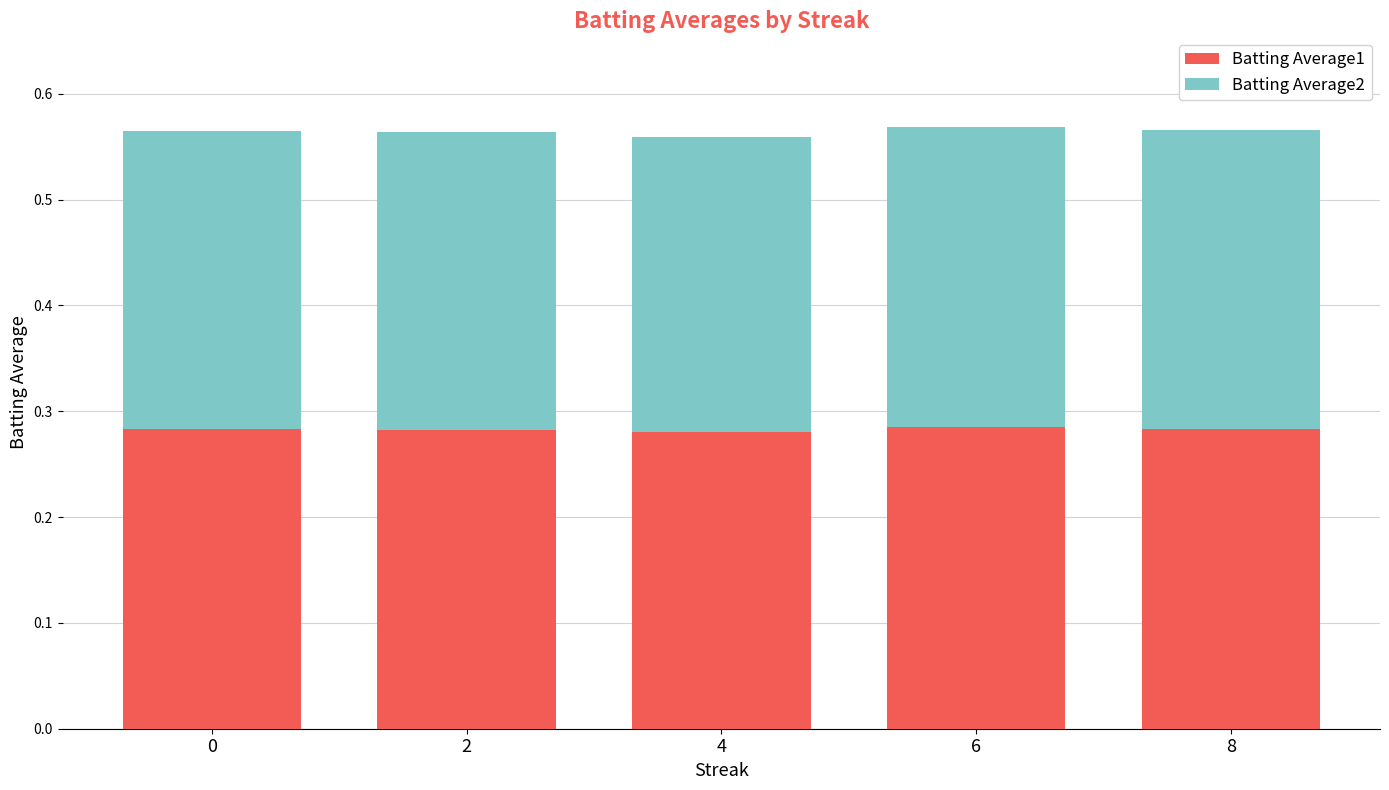

The Batting Average1 series shows 0.1 at 4. True or false?

False